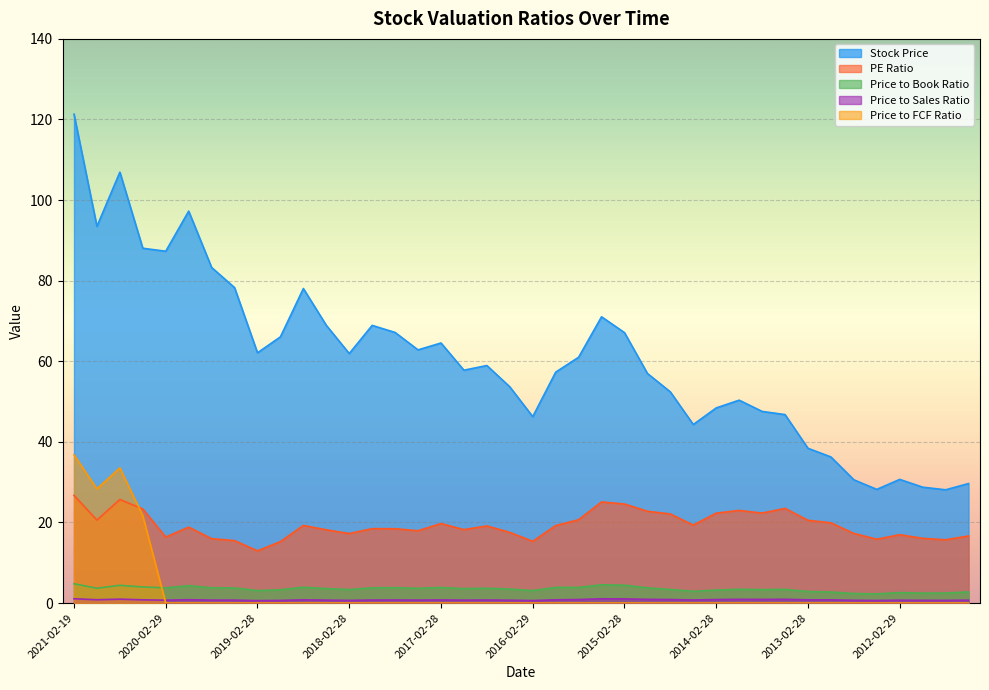

True or false: Price to Sales Ratio and Stock Price cross at least once.

False